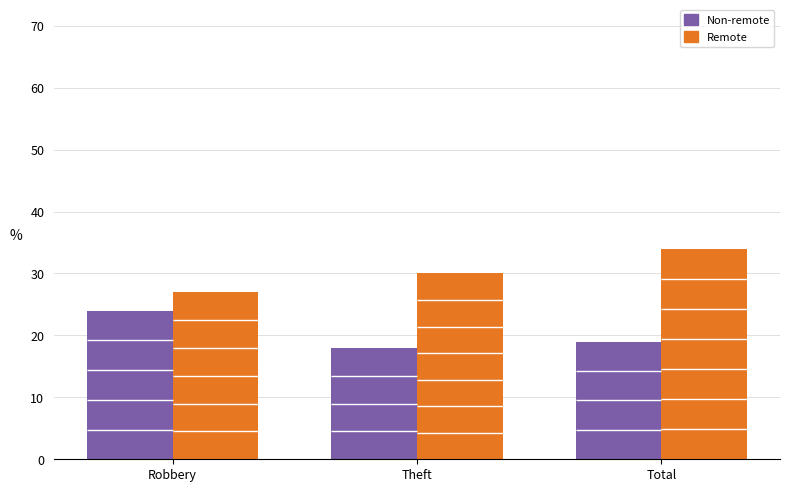

Is it true that Remote equals 18 at Theft?

False